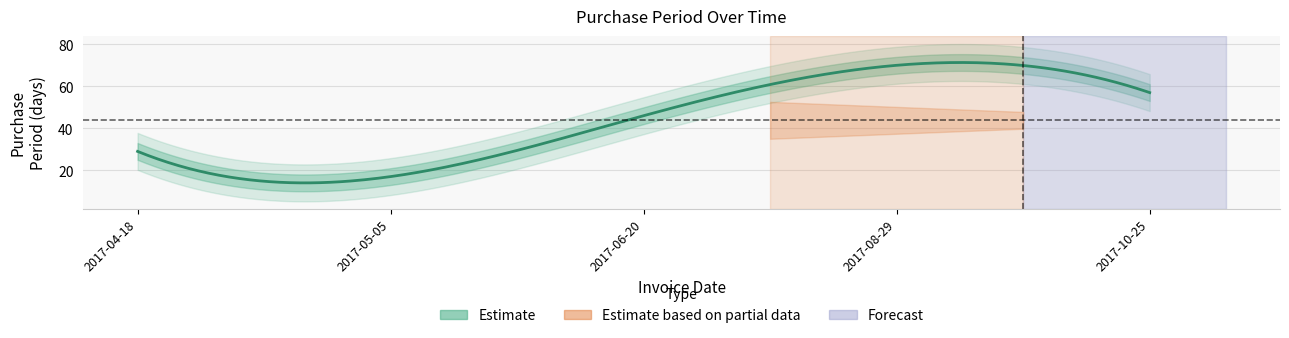

Count the values in the range 29 to 57.

3